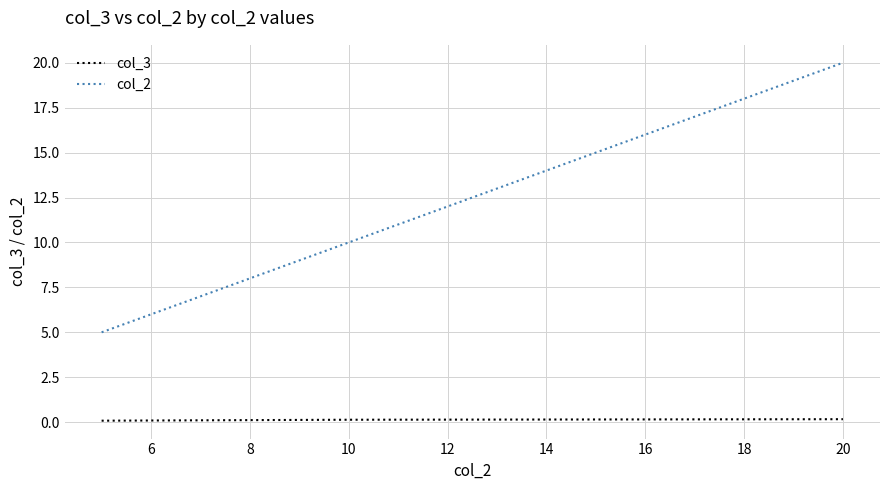

What is the sum of all col_3 values?

0.4